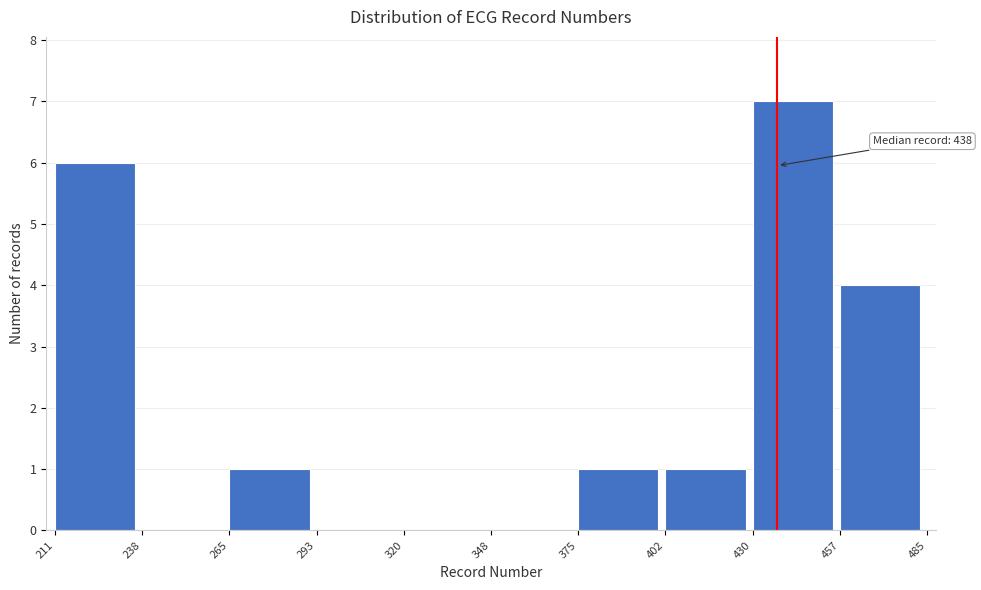

Which range on the x-axis has the tallest bar?

430 to 457